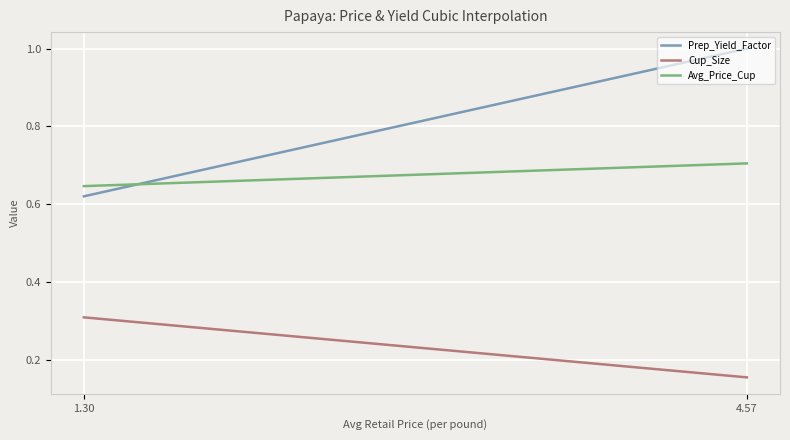

How many lines are shown in the chart?

3